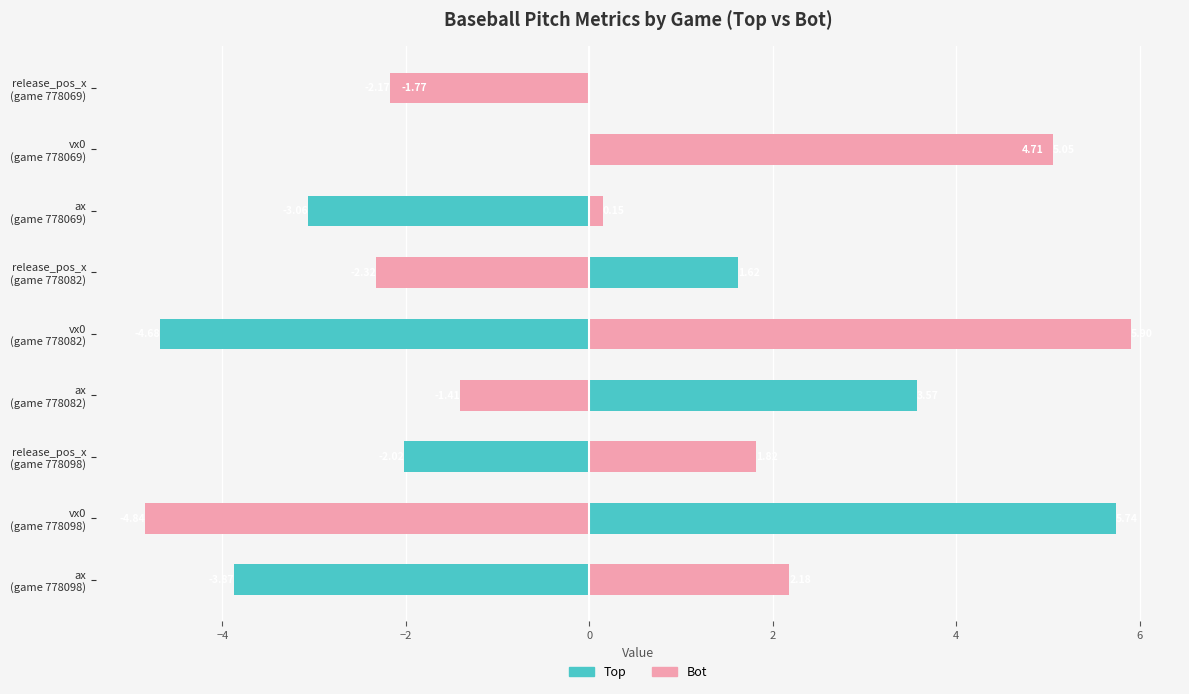

What is the lowest value of the Top (ax/vx0/release_pos_x) series?

-4.7